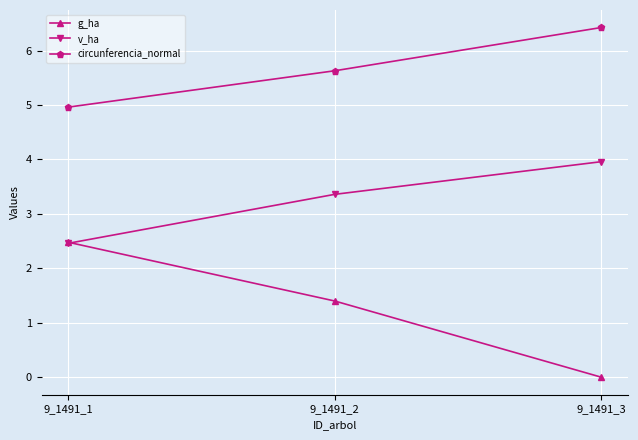

Where does the v_ha series first go above 3?

9_1491_2